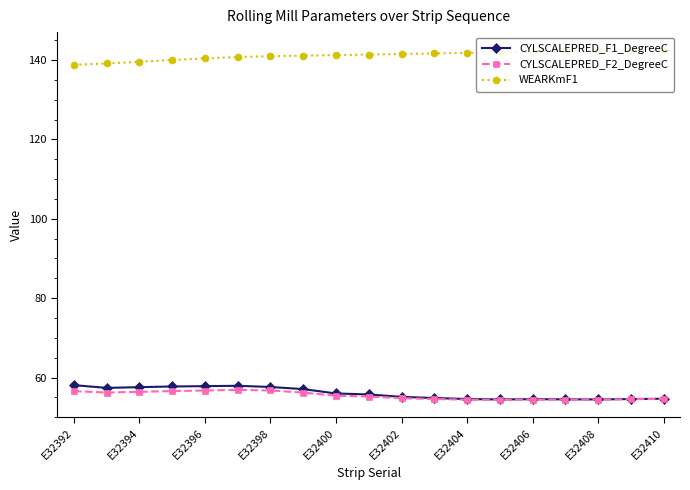

How many values in the CYLSCALEPRED_F2_DegreeC series exceed 55?

10